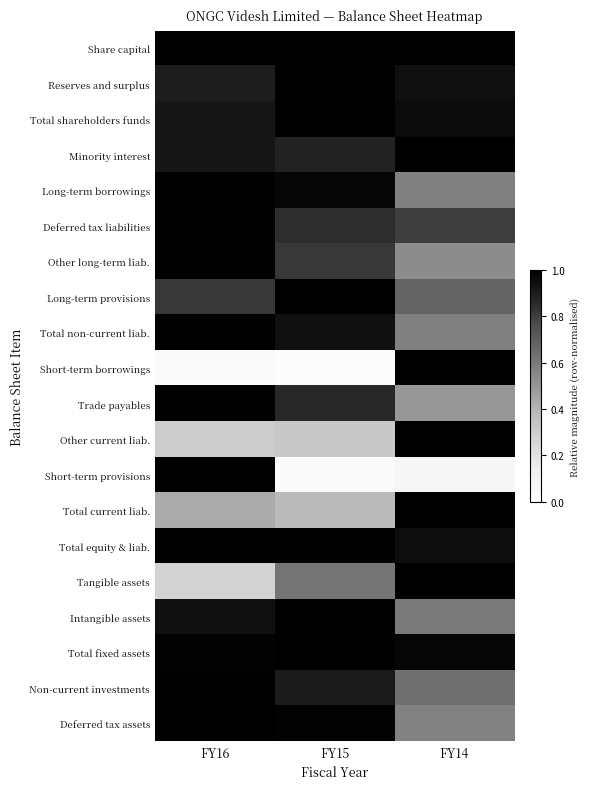

How many data points does each series have?

3